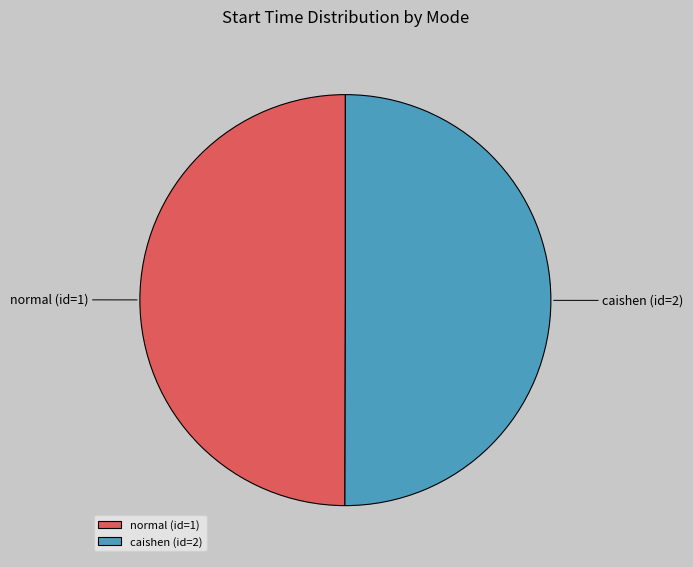

Is the sum of normal (id=1) and caishen (id=2) greater than half?

Yes